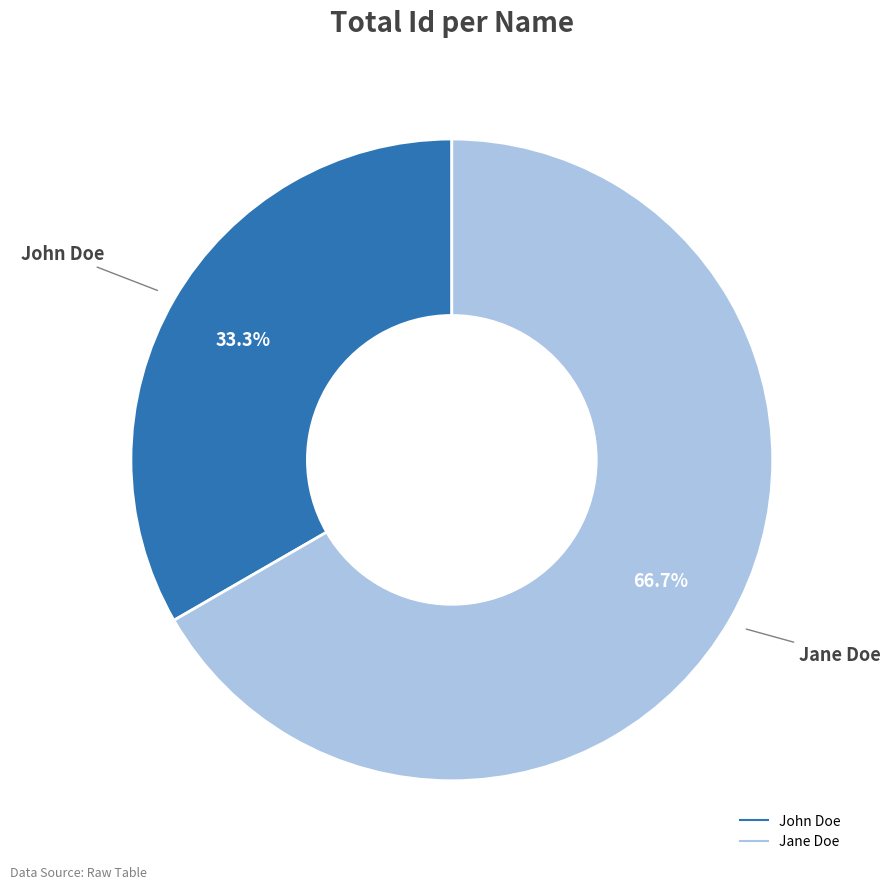

Do Jane Doe and John Doe together represent more than half of the pie?

Yes